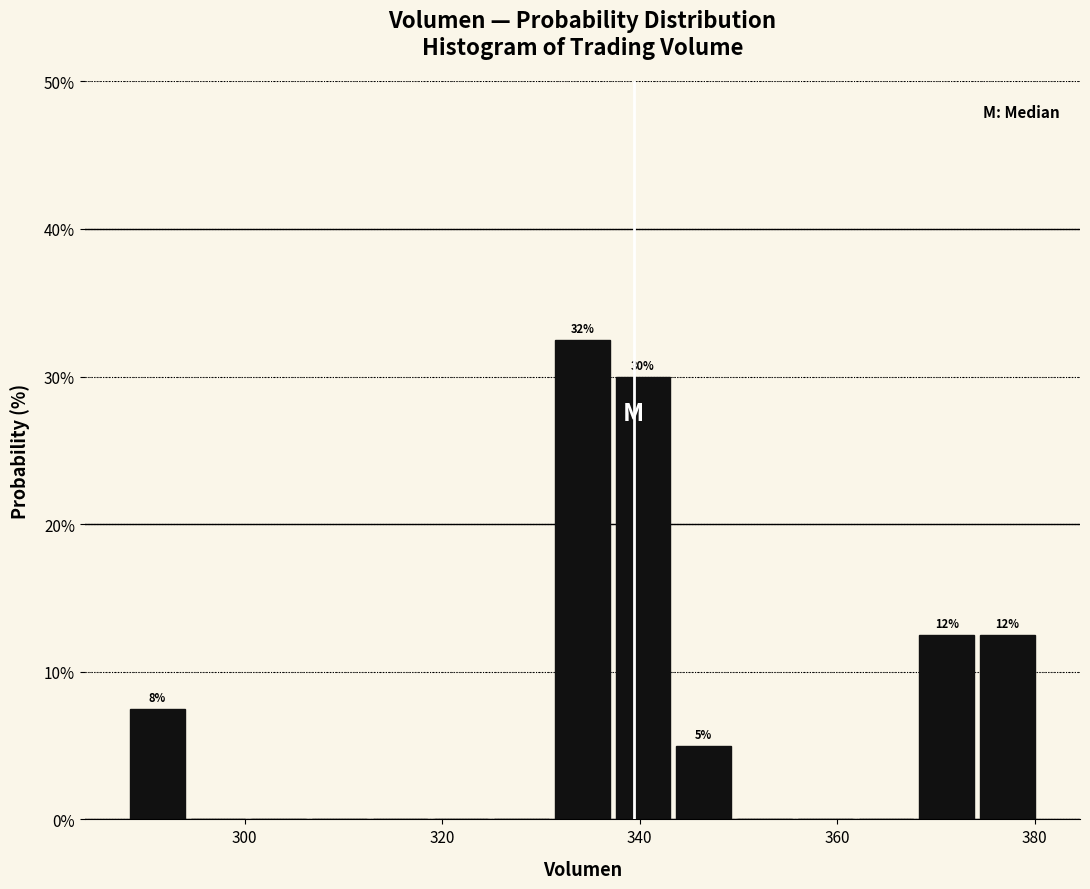

Read against the x-axis, roughly where is the centre of the tallest bar?

334